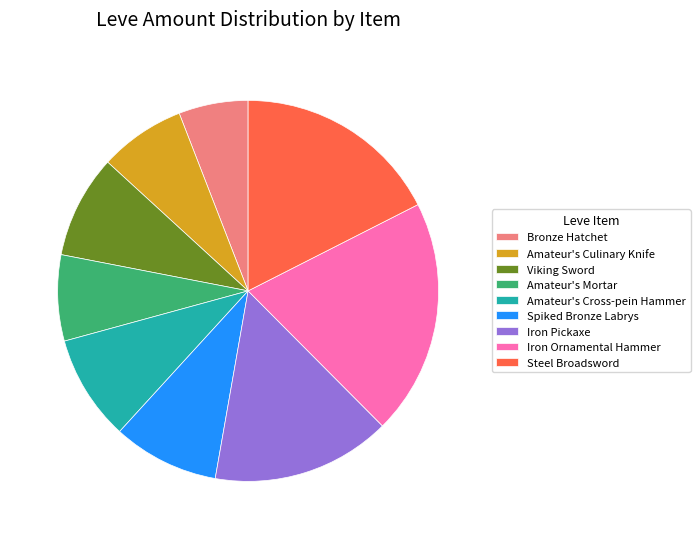

Is it true that Iron Ornamental Hammer is 28% of the pie?

False